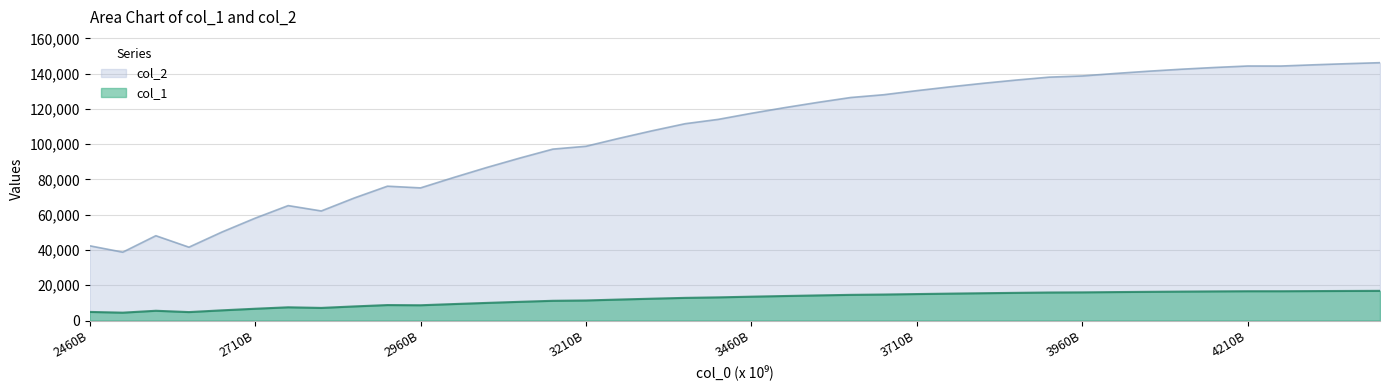

Rank the series by their maximum value, from lowest to highest.

col_1, col_2